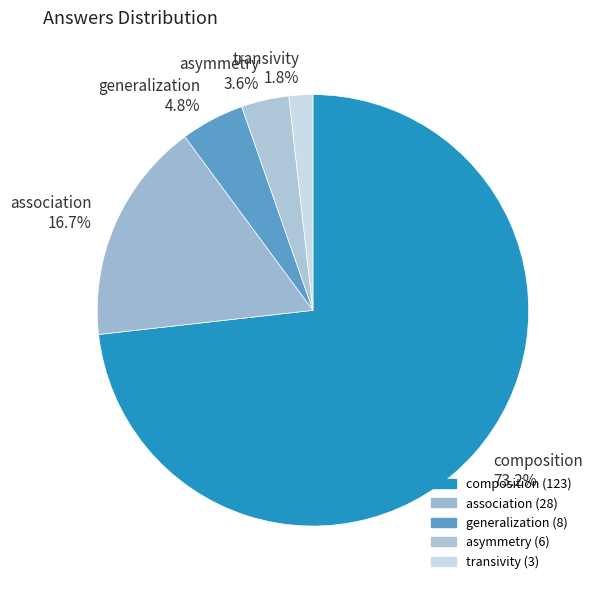

Between composition and transivity, which is larger?

composition